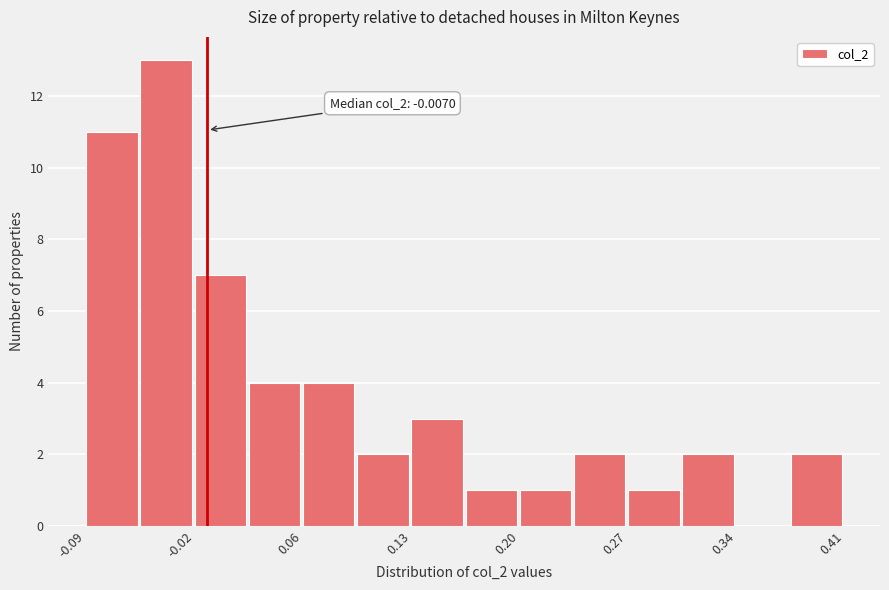

Around what value on the x-axis is the tallest bar? Give the approximate position of its centre, as read against the axis.

-0.03